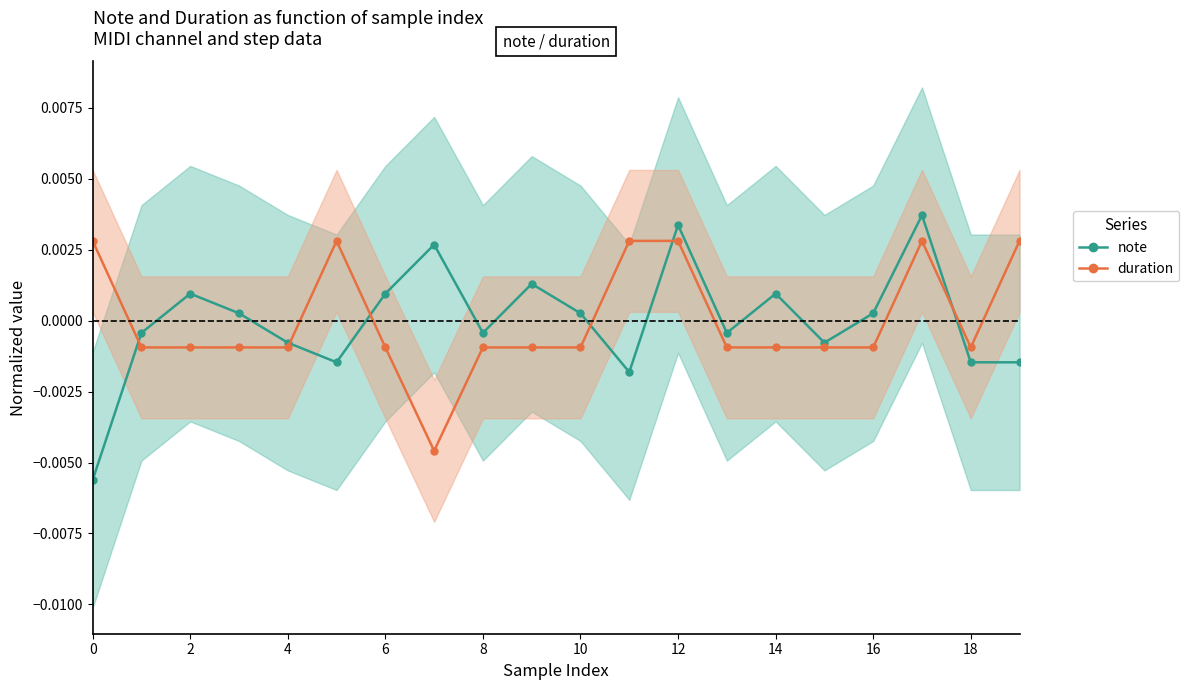

How many values in the note series exceed 0?

10